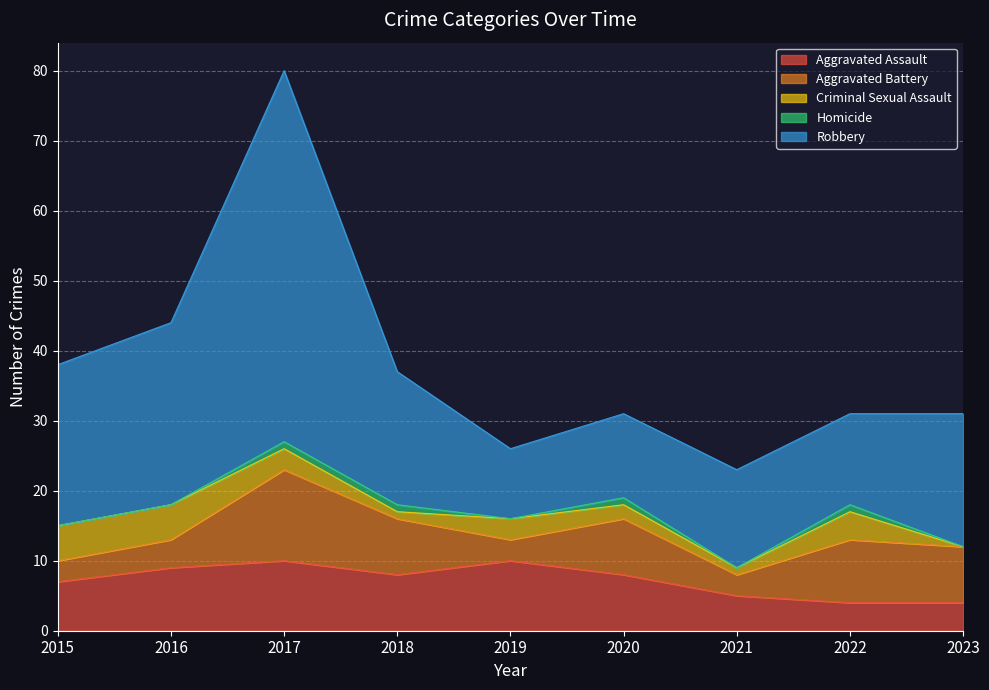

The value of Aggravated Assault at 2019 is 6. True or false?

False